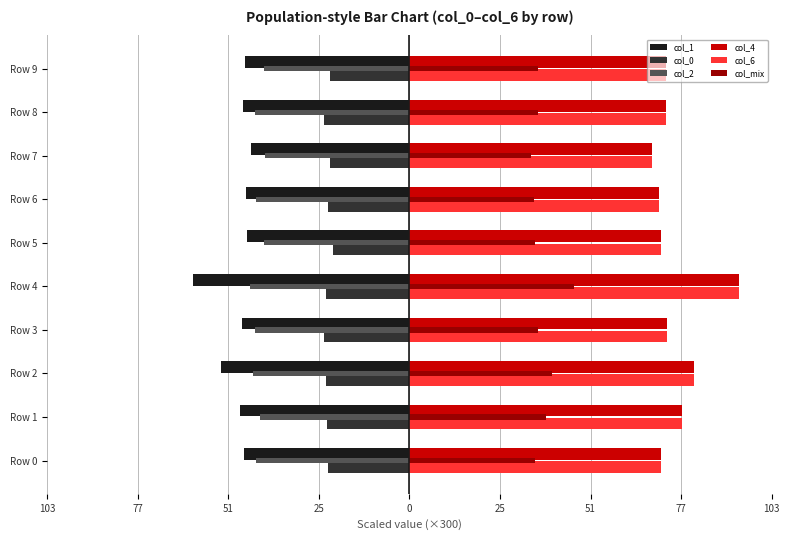

What is the difference between the second highest and minimum values in the col_6 series?

11.8